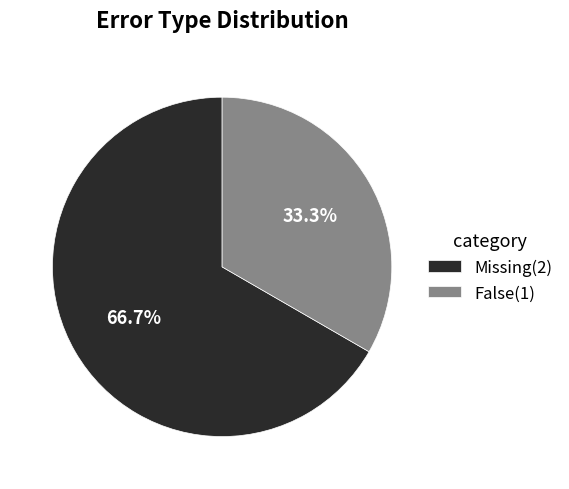

Which slice represents more than half of the pie?

Missing